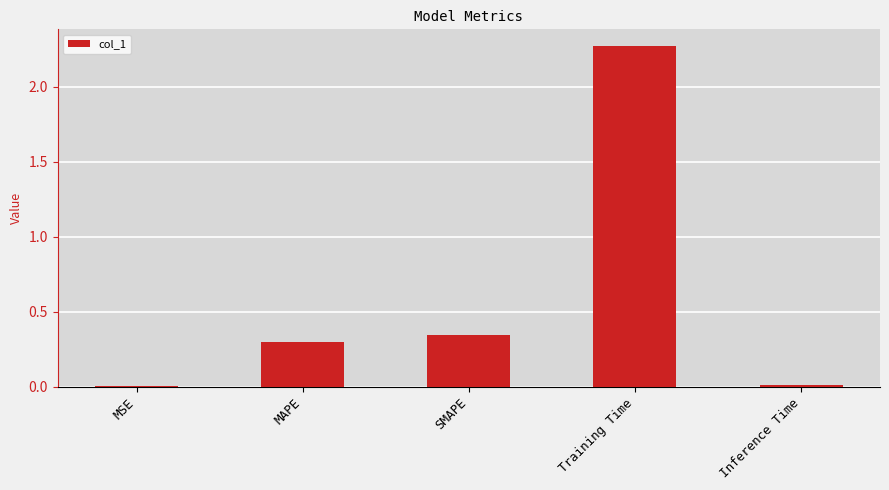

Where is the data nearest to the value 1?

SMAPE